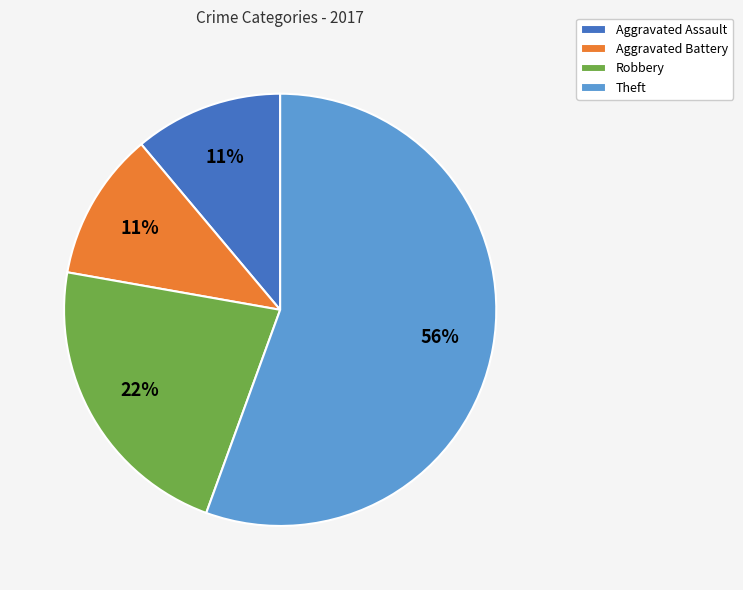

Count the number of slices in the pie.

4